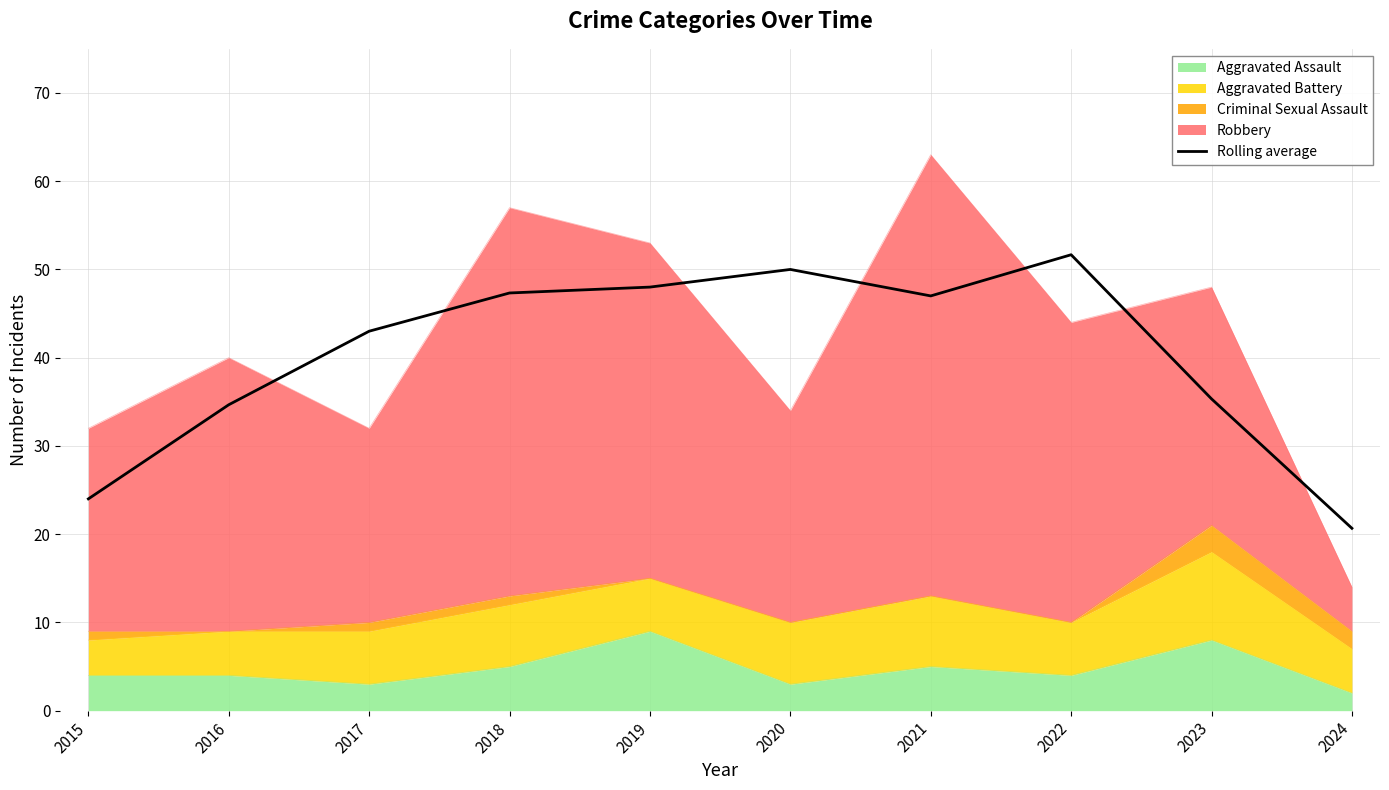

Where does the data first go above 46?

2018